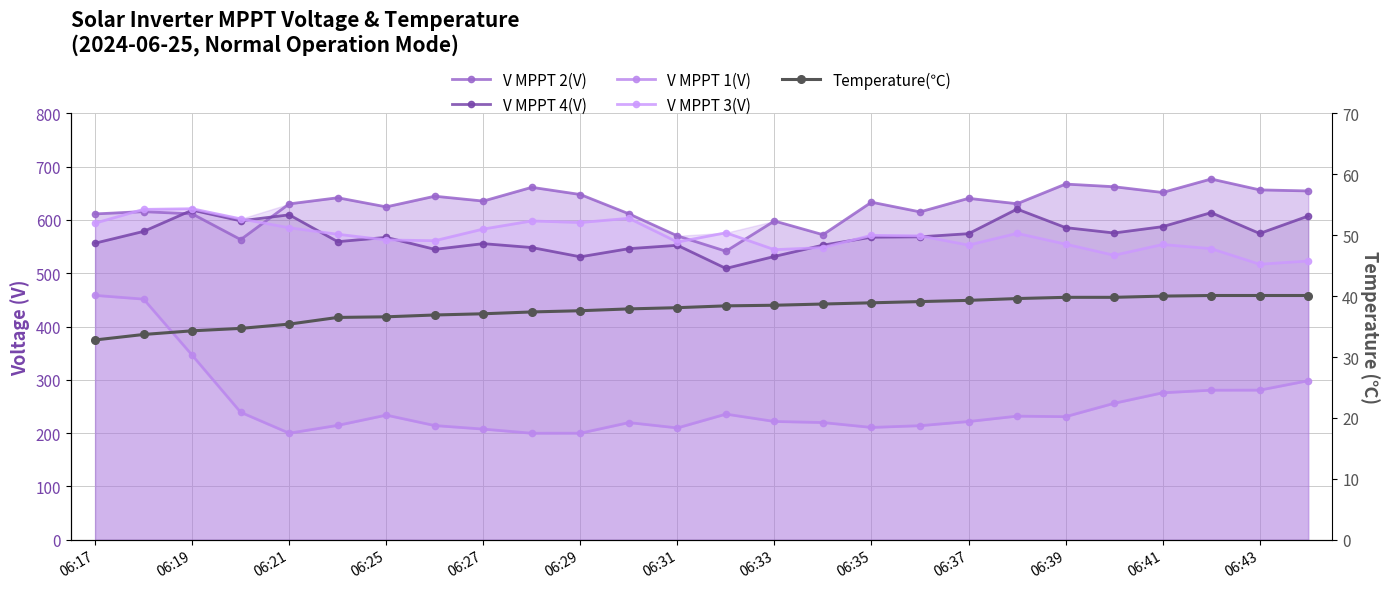

Which series has the largest total across all categories?

V MPPT 2(V)